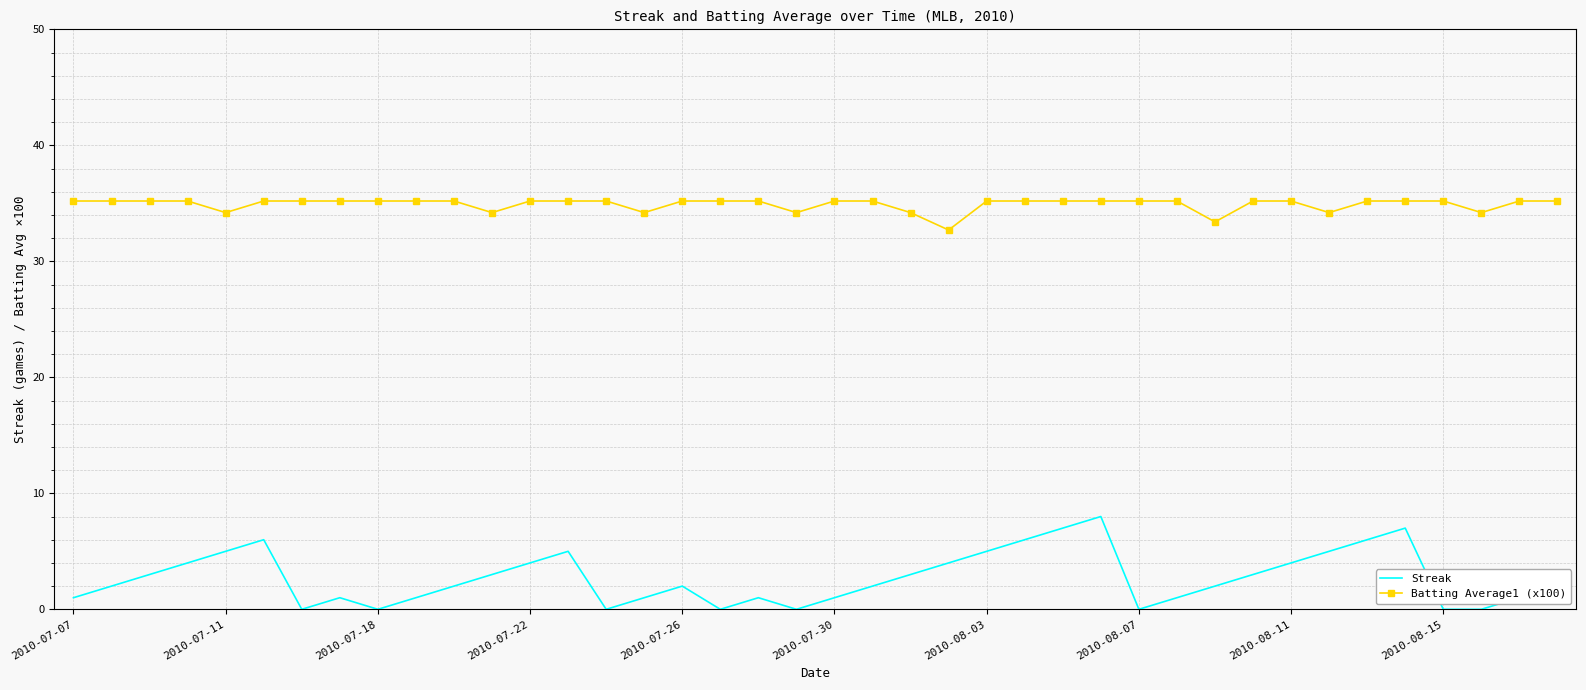

What are all the series names shown in the legend?

Streak, Batting Average1 (x100)